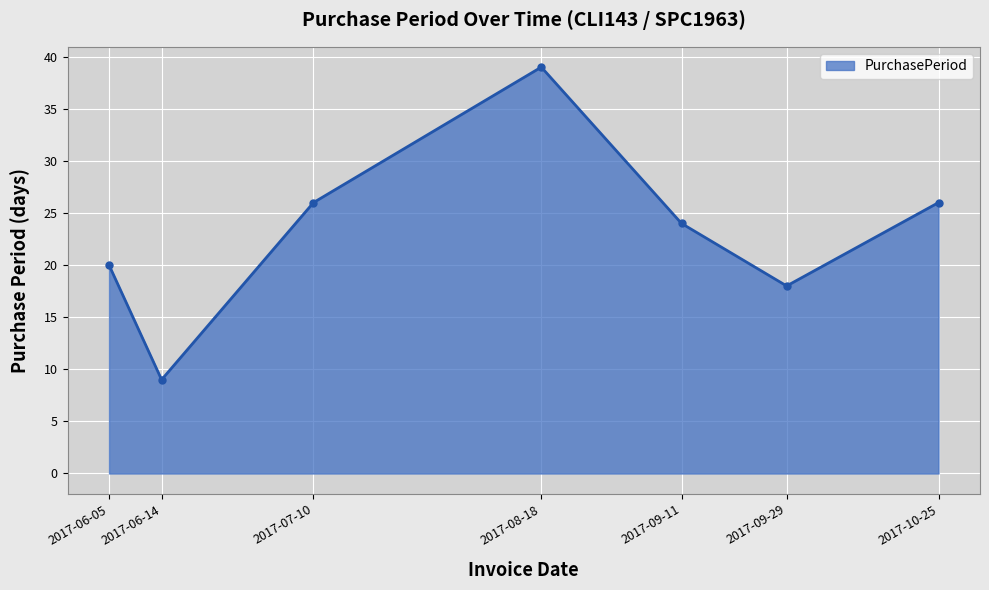

How many interior local valleys (lower than both neighbors) does the data have?

2